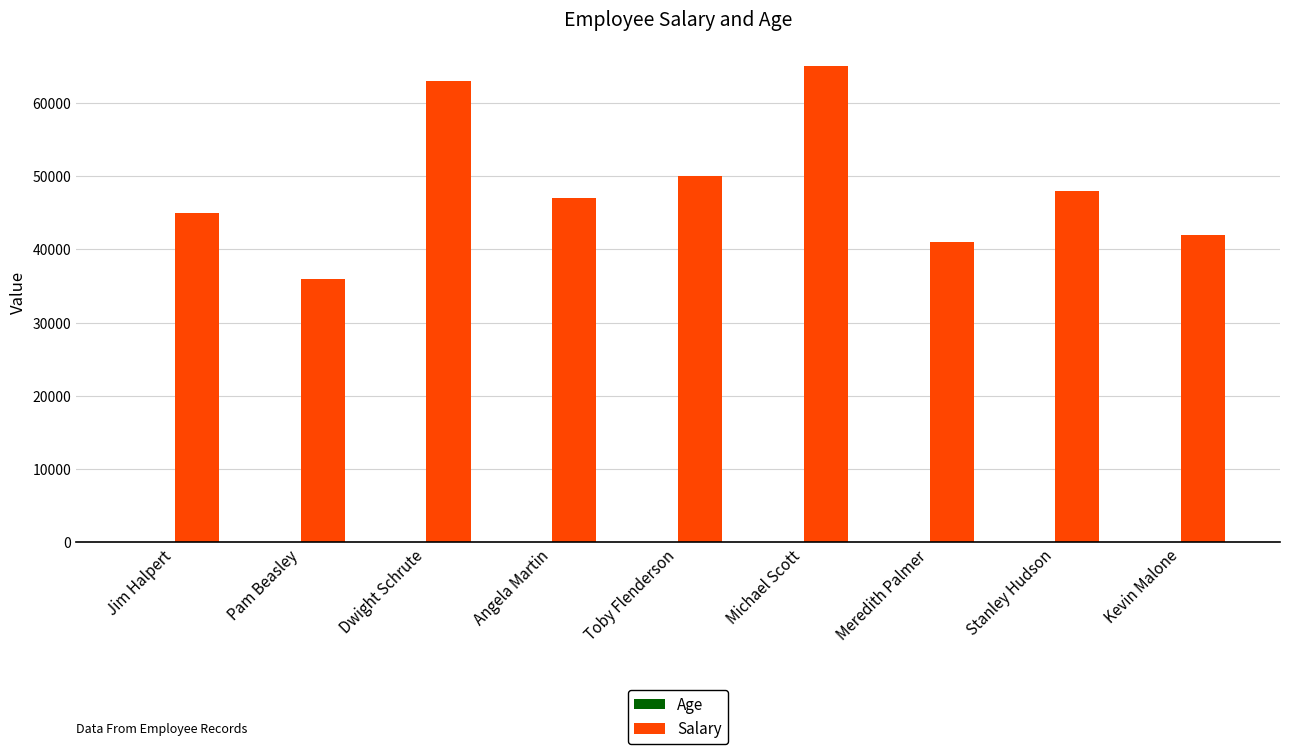

At which category is the sum across all series the highest?

Michael Scott